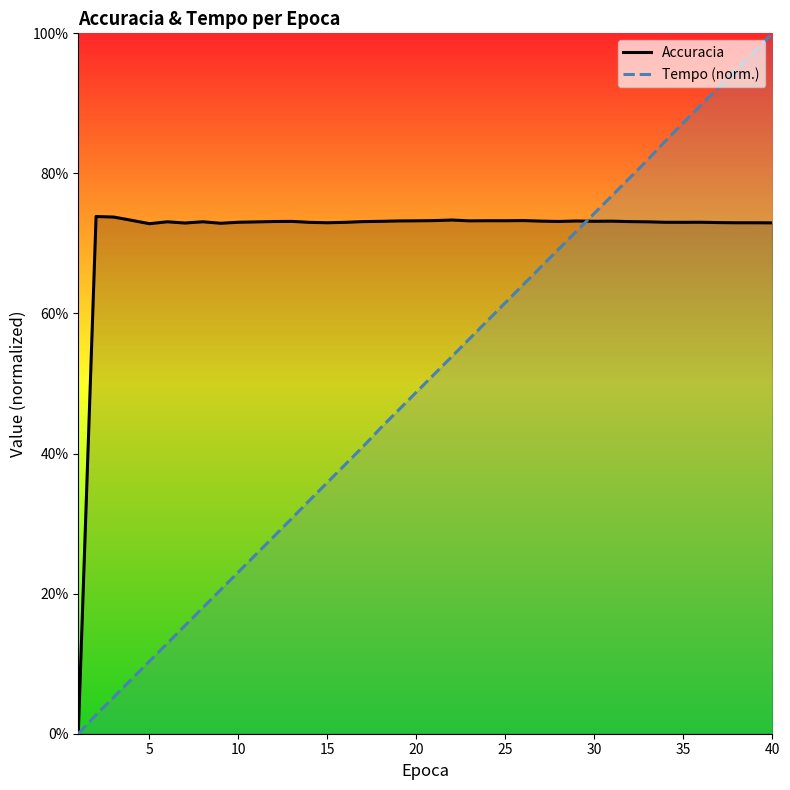

How many intersections are there between Tempo (norm.) and Accuracia?

1